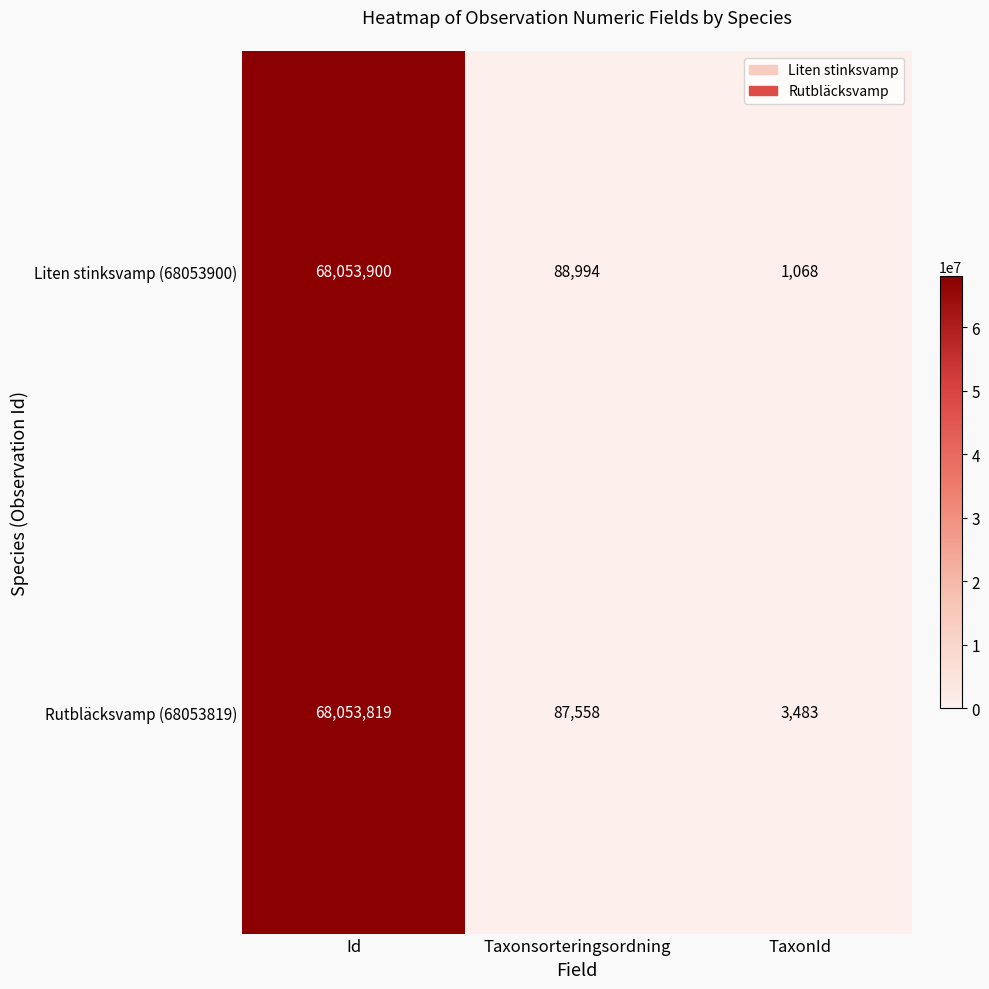

What is the sum of all Rutbläcksvamp (68053819) values?

68144860